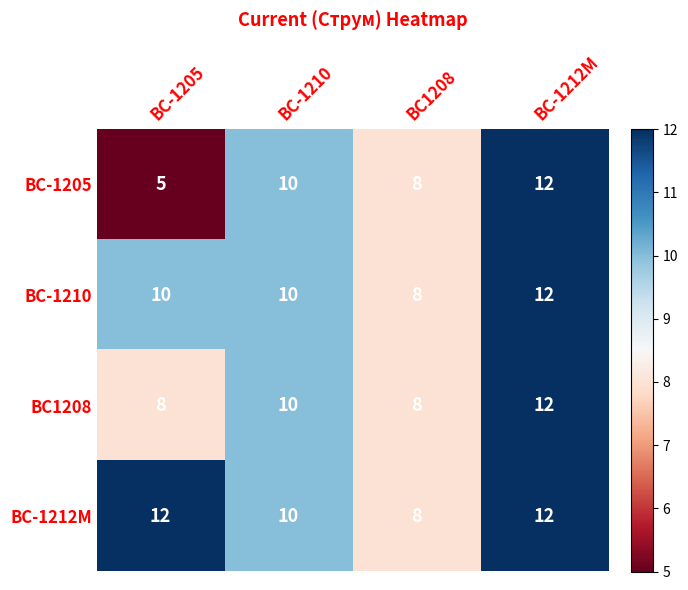

At which category does the chart reach its minimum across all series?

BC-1205